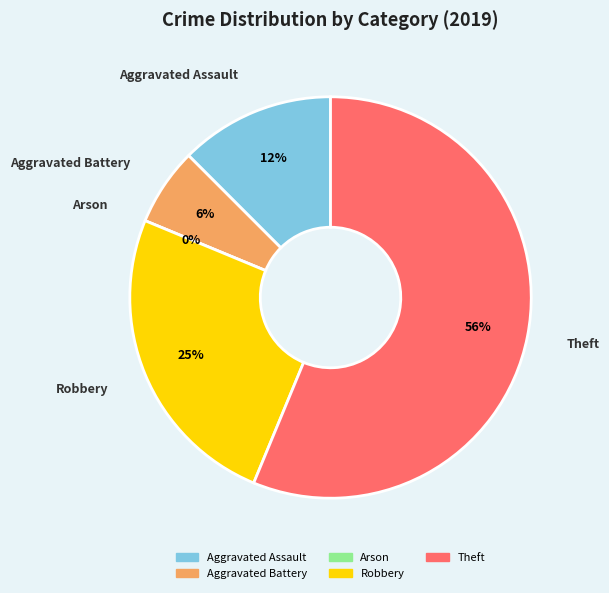

True or false: Aggravated Battery accounts for 6% of the total.

True